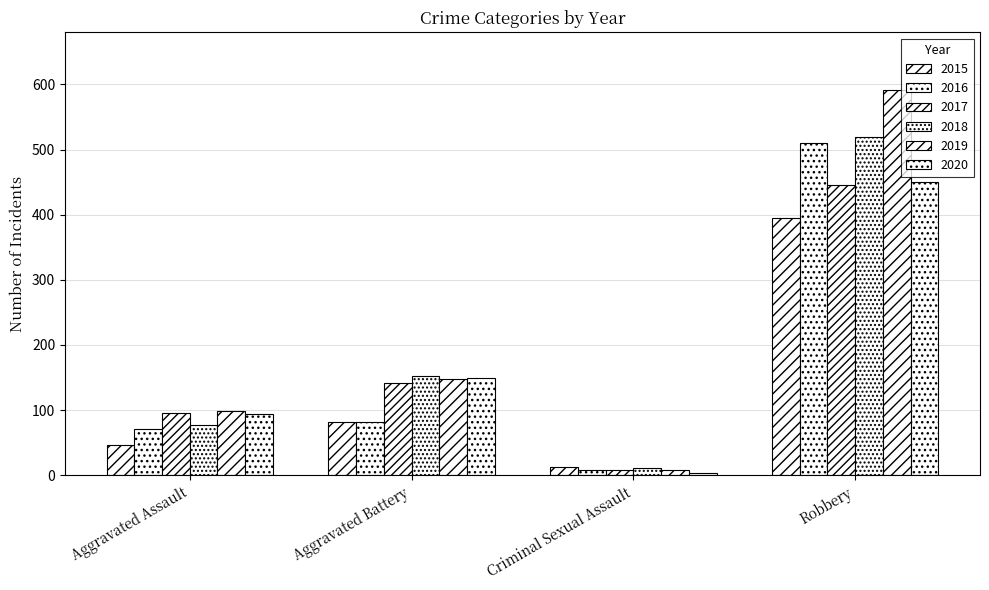

Which series has the largest total across all categories?

2019